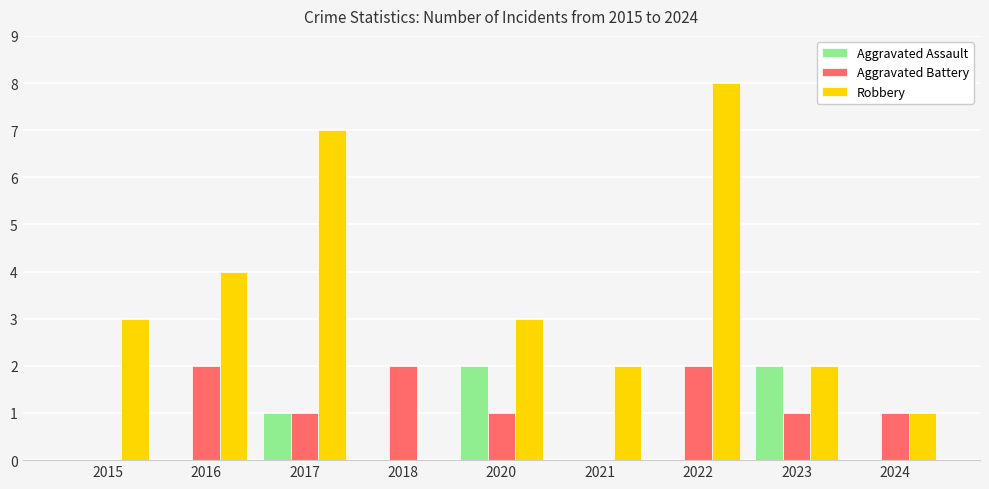

Which series has the largest total across all categories?

Robbery